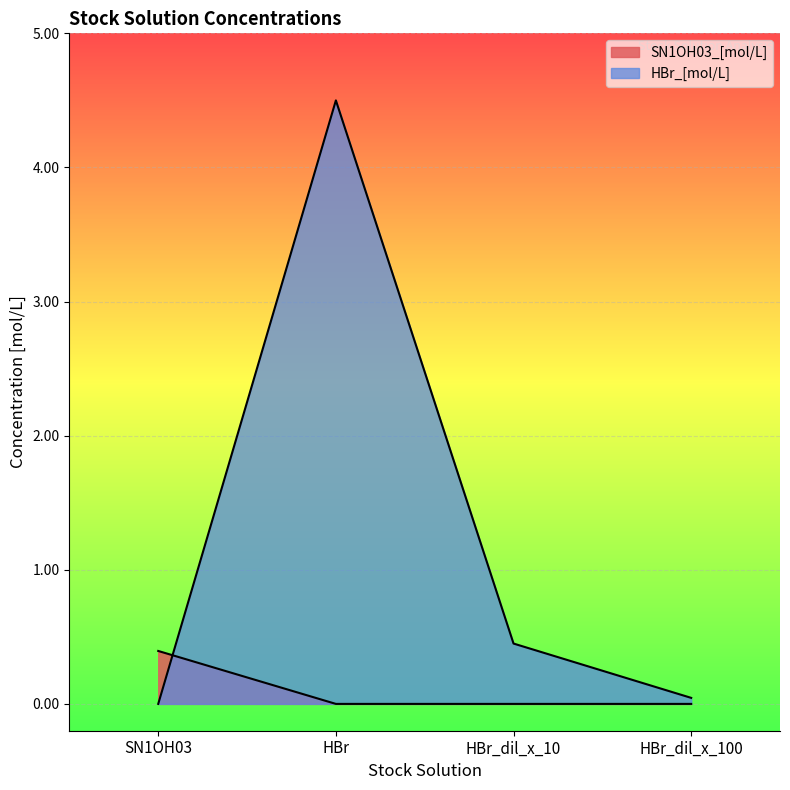

Where is SN1OH03_[mol/L] nearest to the value 0?

HBr